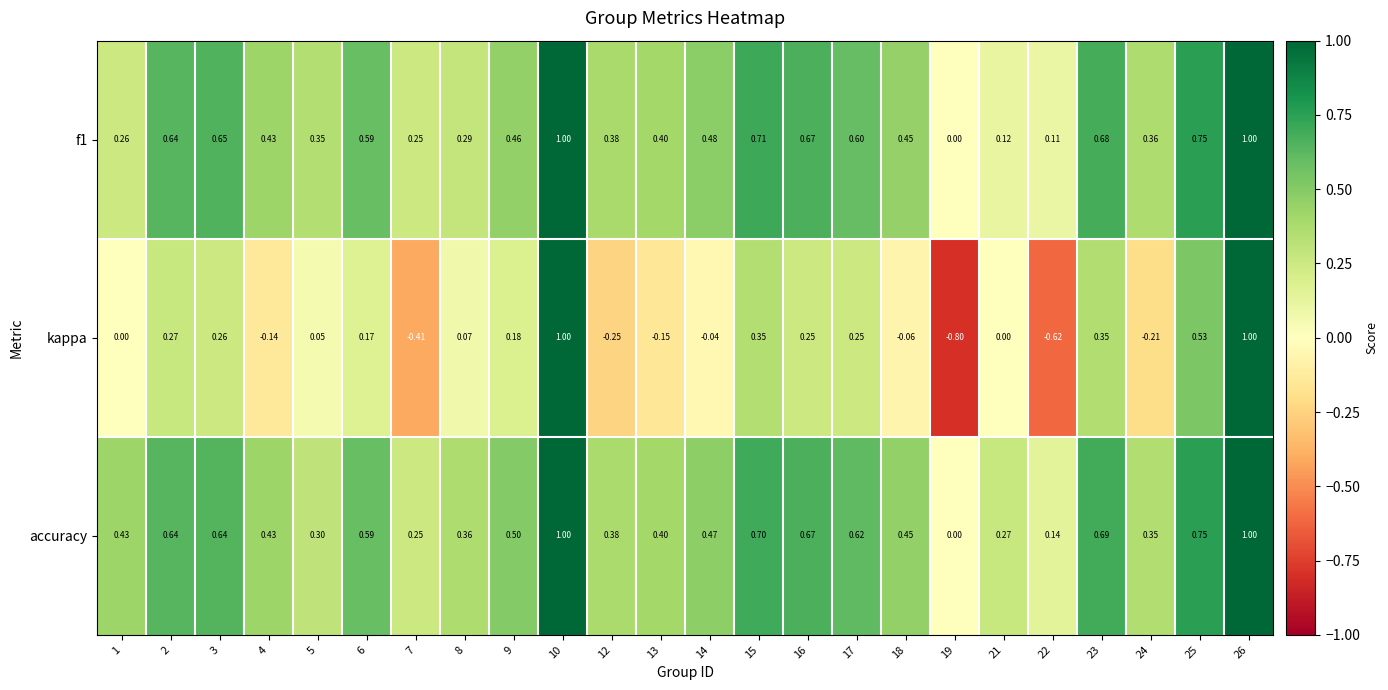

Which series has the widest spread of values?

kappa